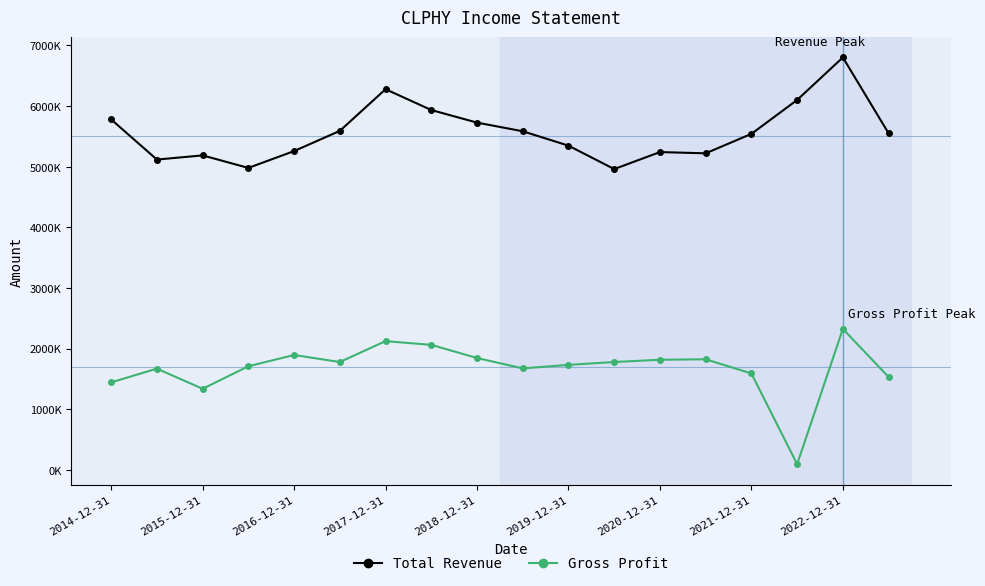

What is the difference between the second highest and second lowest values in the Gross Profit series?

786300